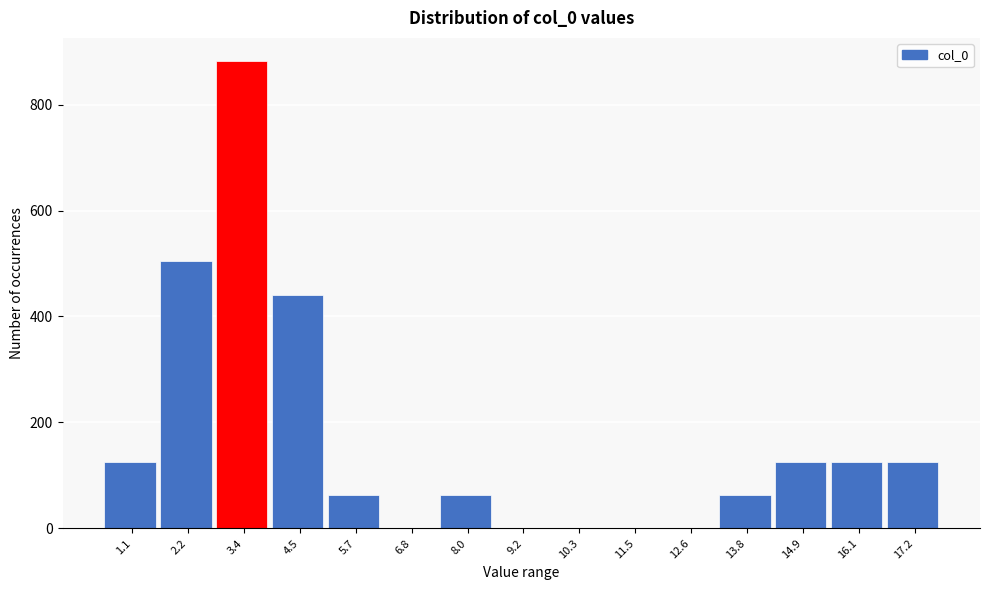

Reading left to right, list all the values displayed in this chart.

1.1=126	2.2=504	3.4=882	4.5=441	5.7=63	6.8=0	8.0=63	9.2=0	10.3=0	11.5=0	12.6=0	13.8=63	14.9=126	16.1=126	17.2=126